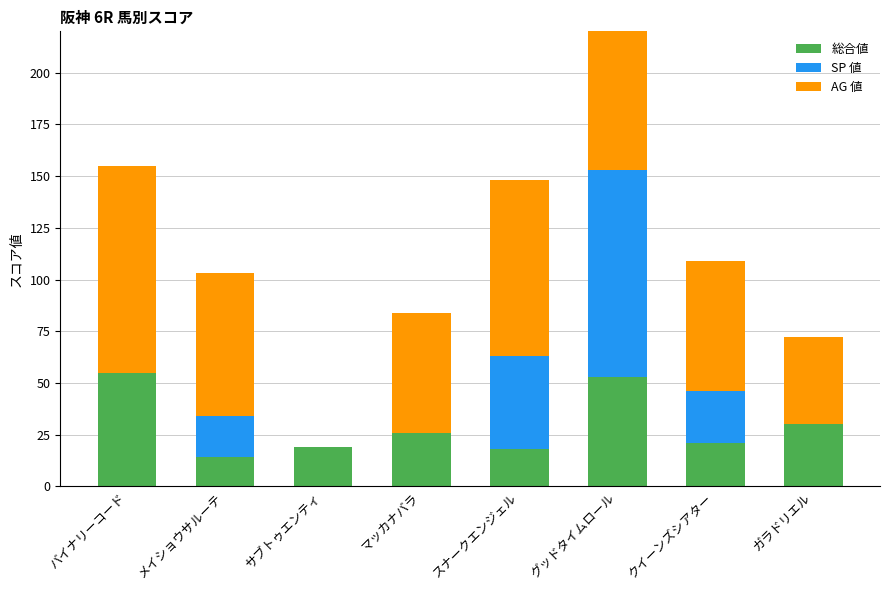

What is the difference between the maximum and second lowest values in the AG 値 series?

58